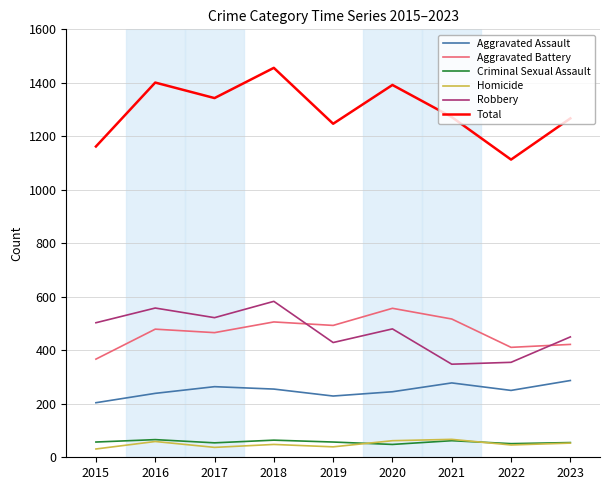

The Robbery series shows 347 at 2018. True or false?

False